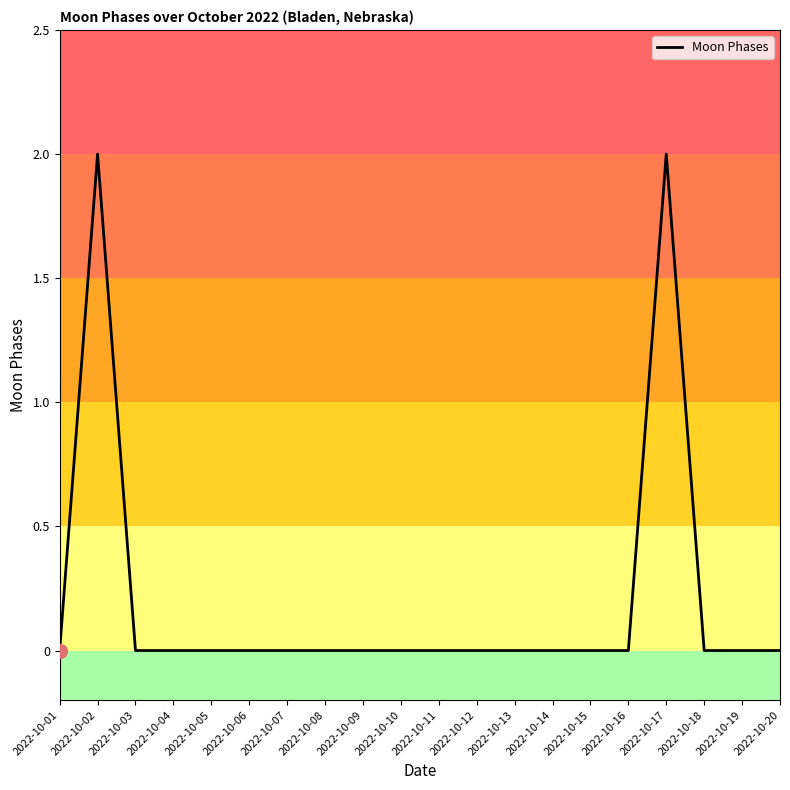

Is it true that the value at 2022-10-03 is 0?

True